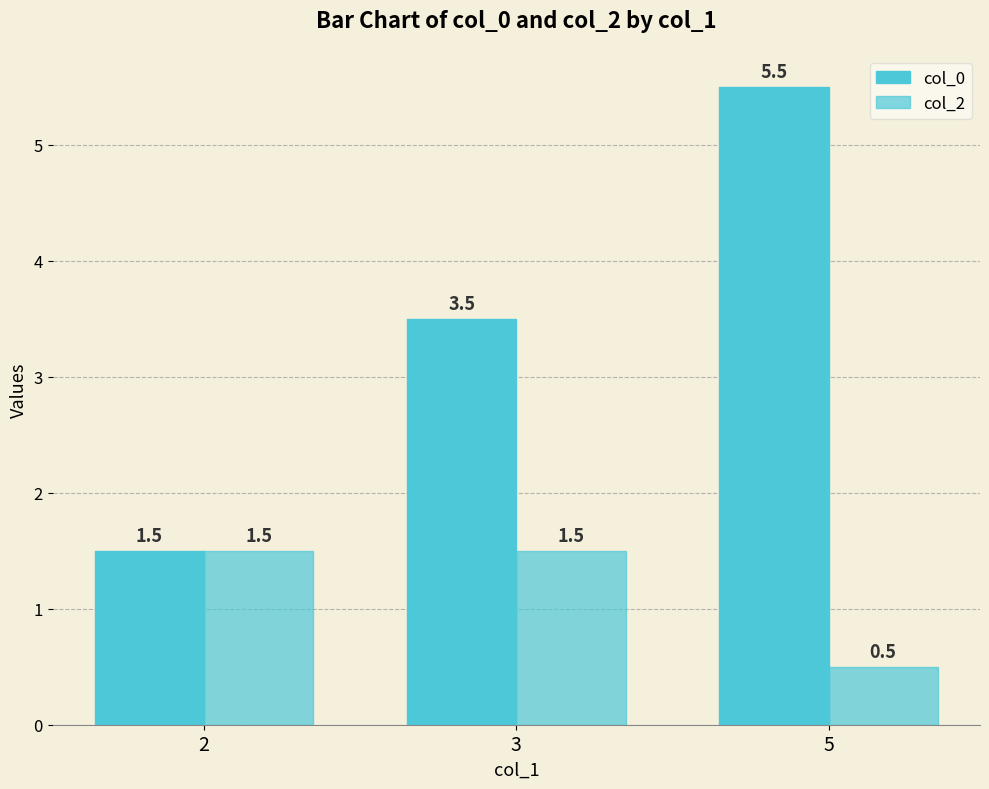

Between 2 and 5, which series saw the biggest shift?

col_0